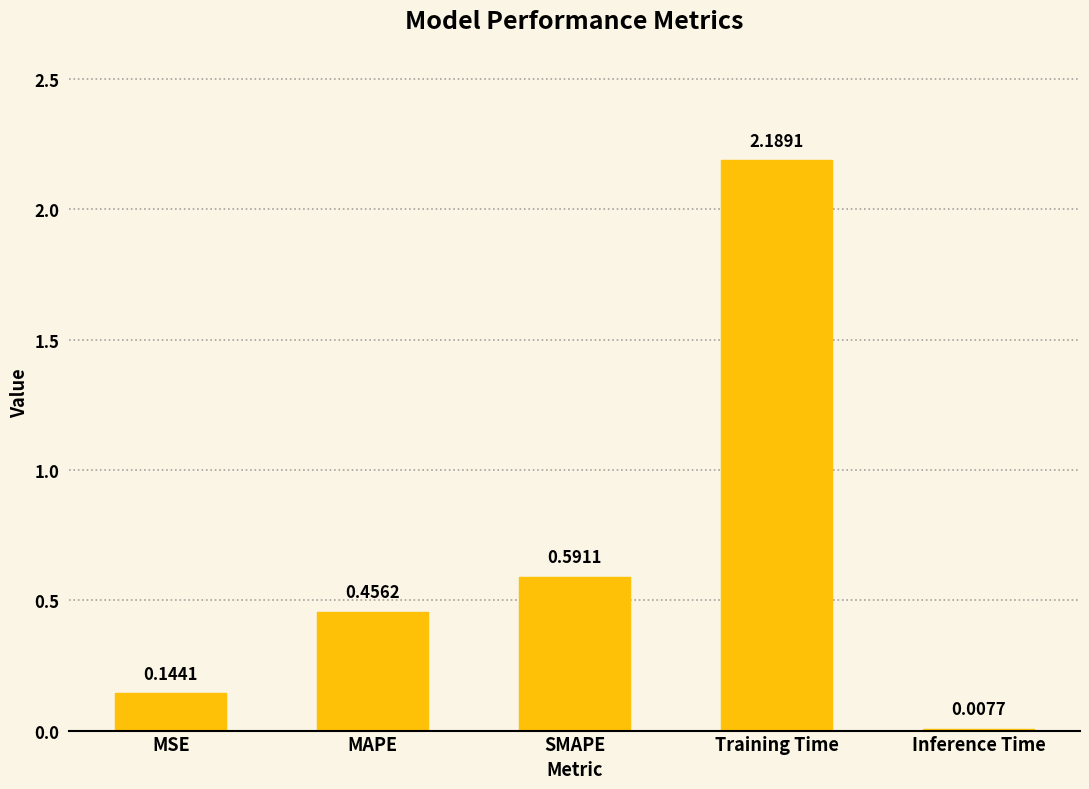

What is the change in value from MSE to SMAPE?

+0.4